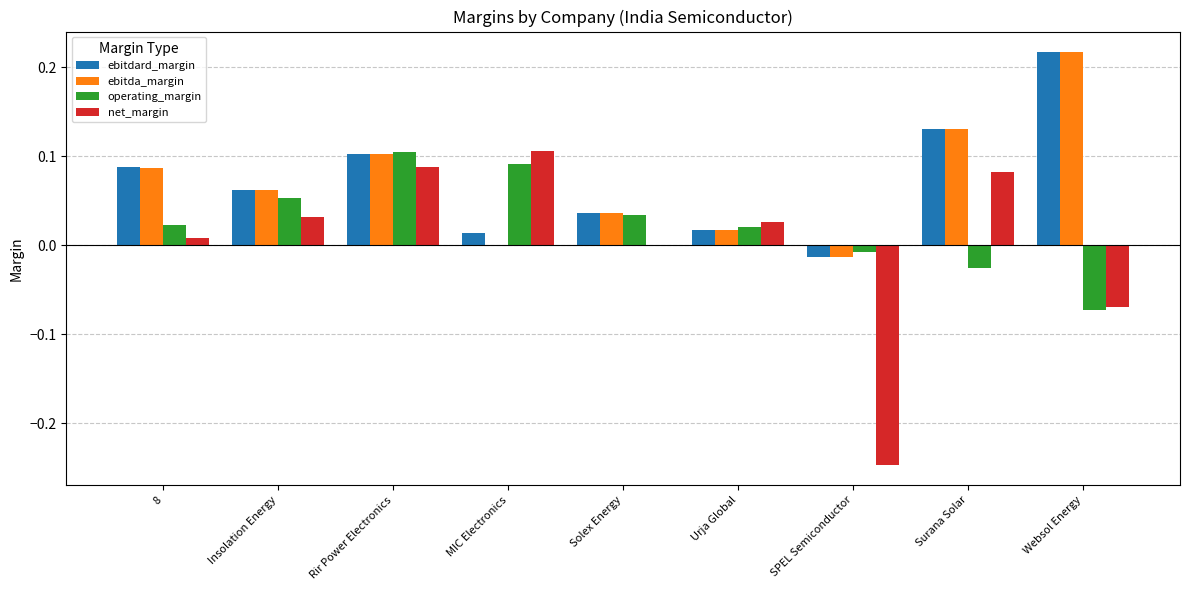

At which category is the sum across all series the highest?

Rir Power Electronics